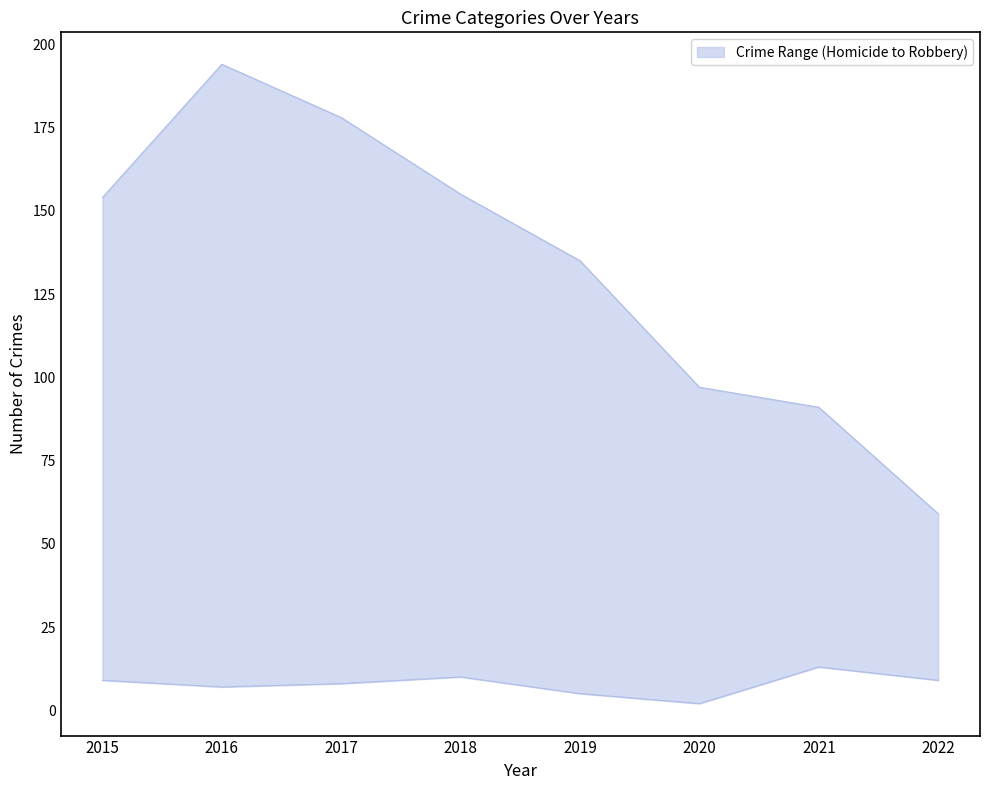

Between 2022 and 2017, which is larger?

2022